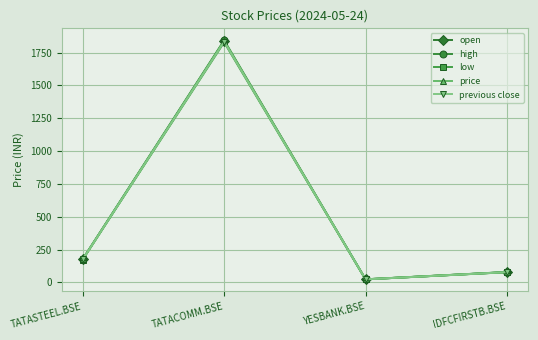

At which category does low reach its first local peak?

TATACOMM.BSE